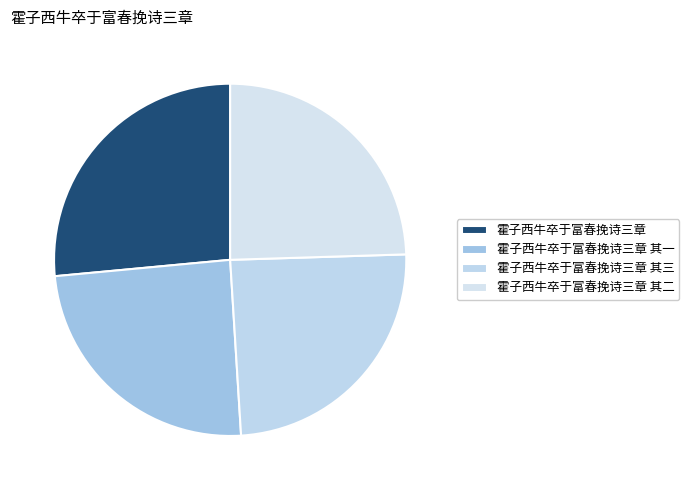

Does 霍子西牛卒于富春挽诗三章 account for over 50% of the chart?

No